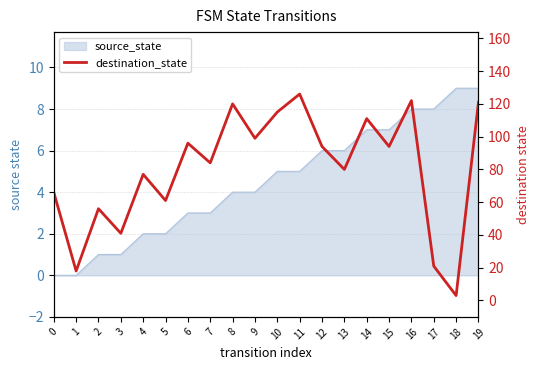

The chart shows a value of 6 at 1. True or false?

False